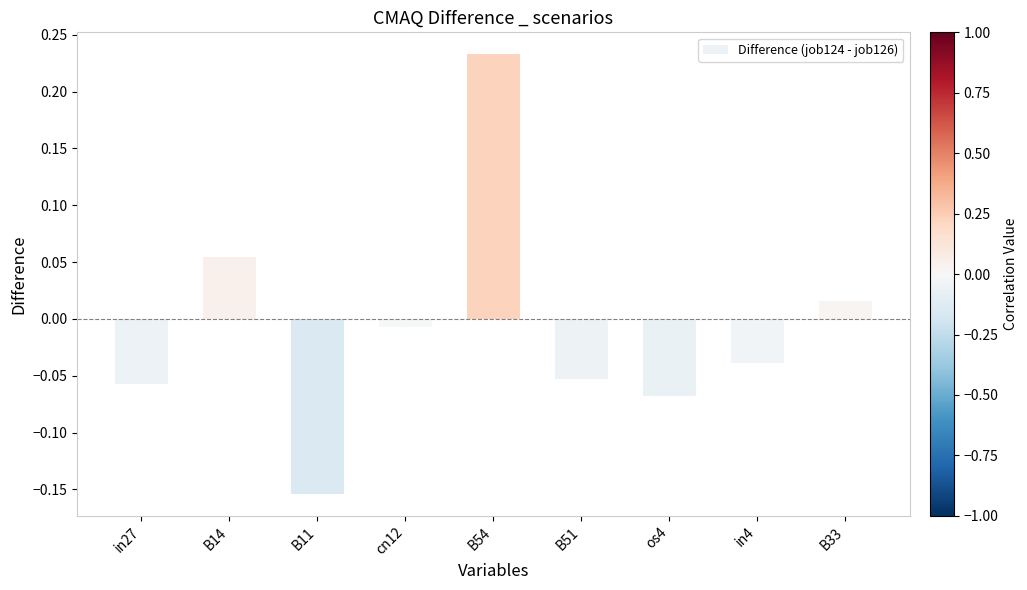

How many values are below zero?

6